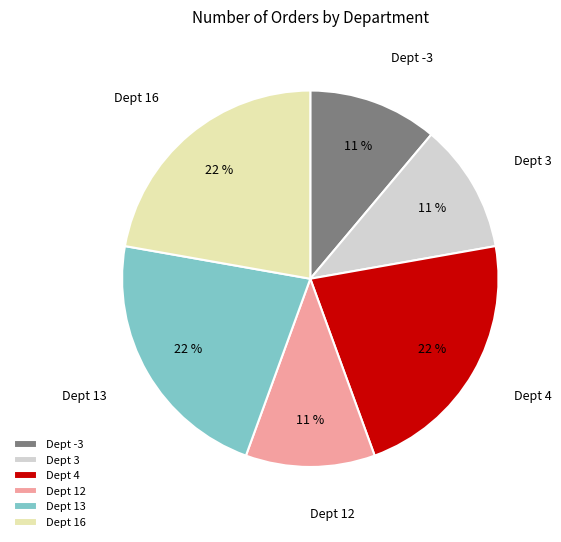

How many segments does this pie chart have?

6